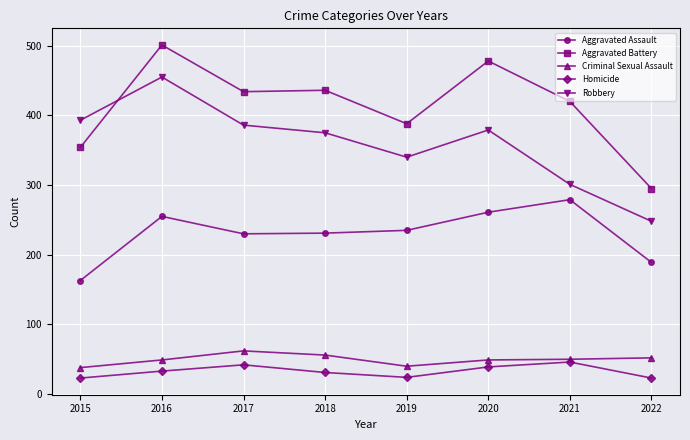

What is the total value across all series at 2022?

807